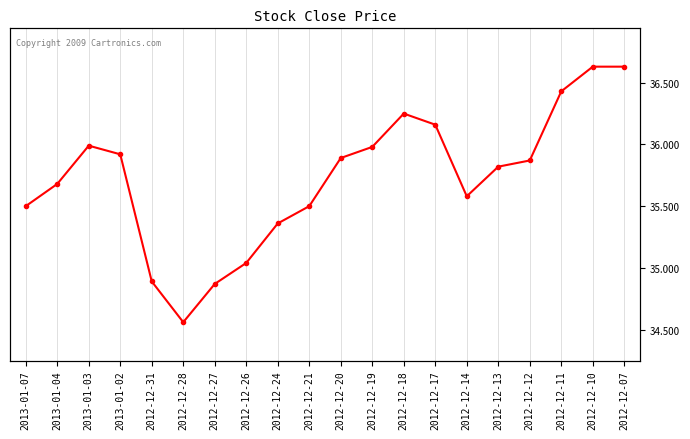

What is the label of the 14th point from the right?

2012-12-27